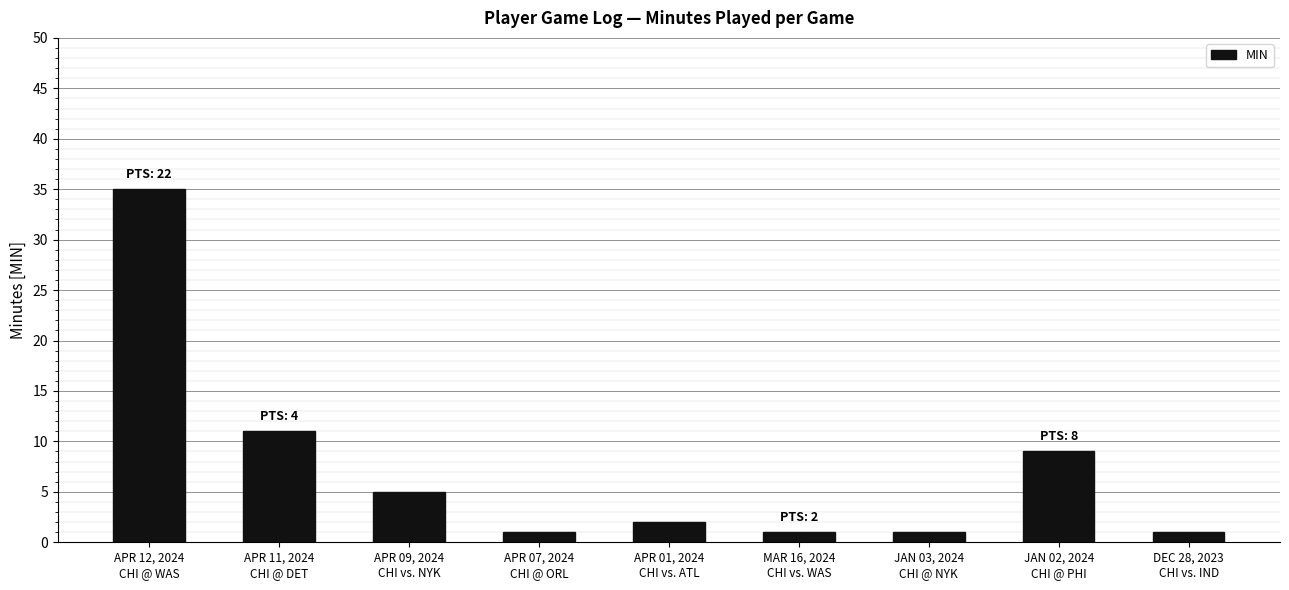

How many values are below 2?

4